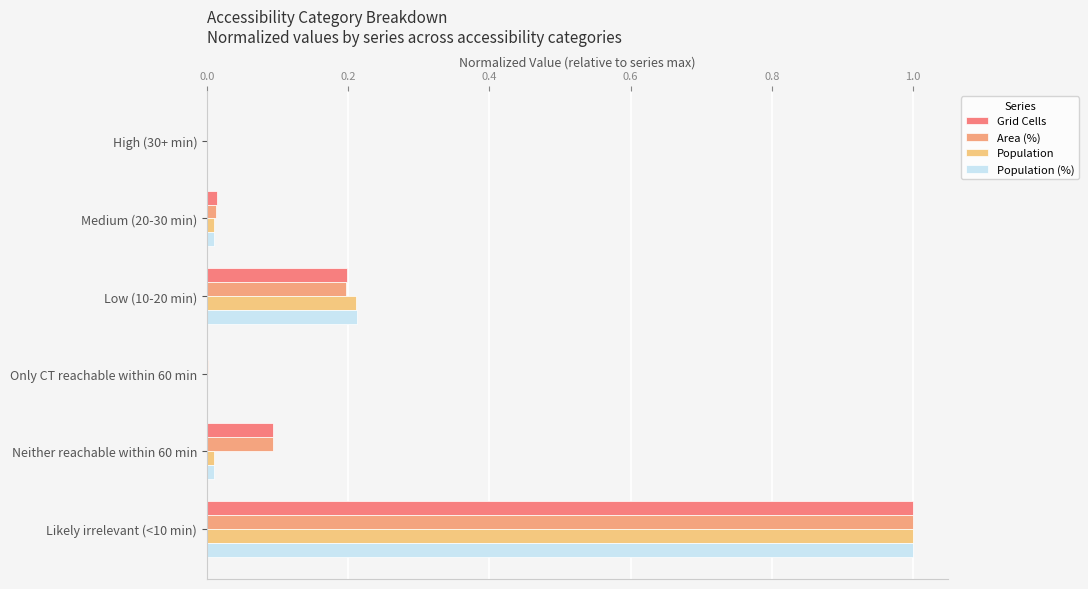

What is the average value of the Population (%) series?

0.2